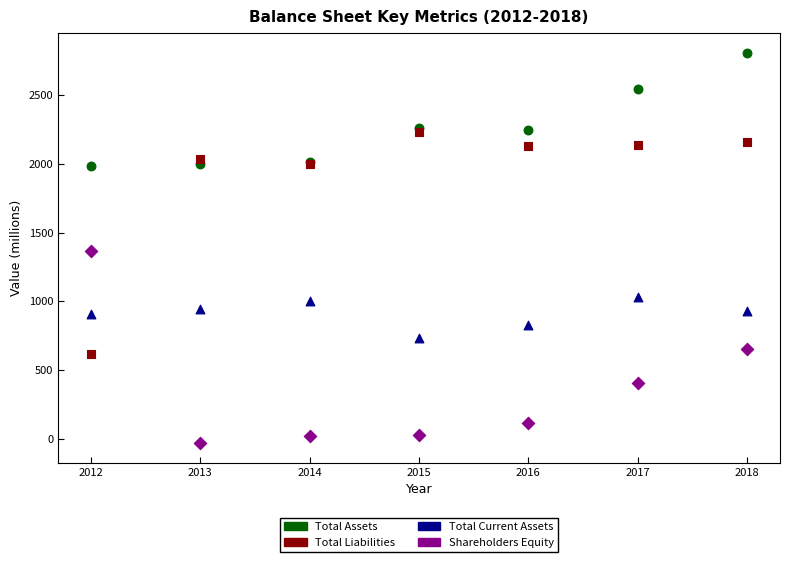

In the Total Liabilities series, what Y value is closest to 1425?

1997